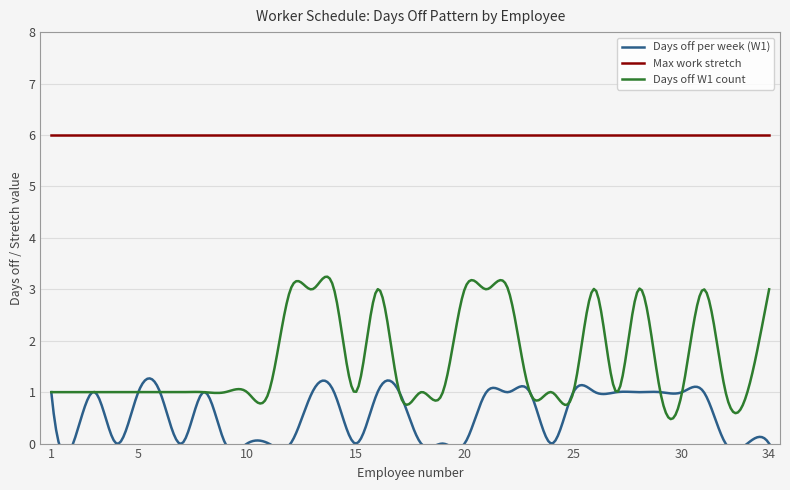

Read the Max work stretch value at 1.

6.0